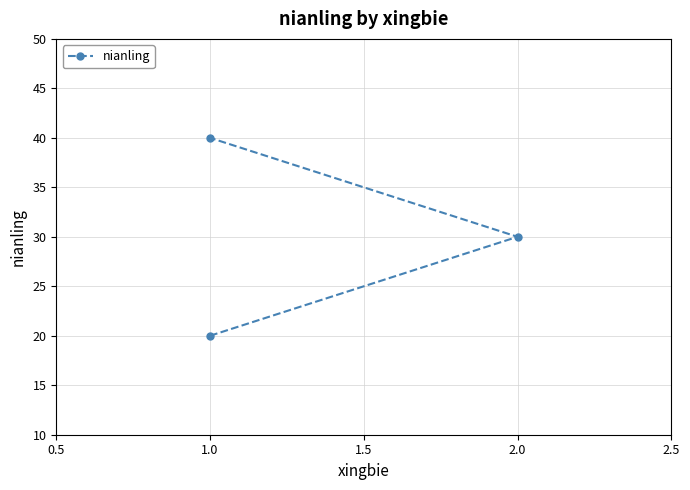

Does the chart display data point markers on the line(s)?

Yes